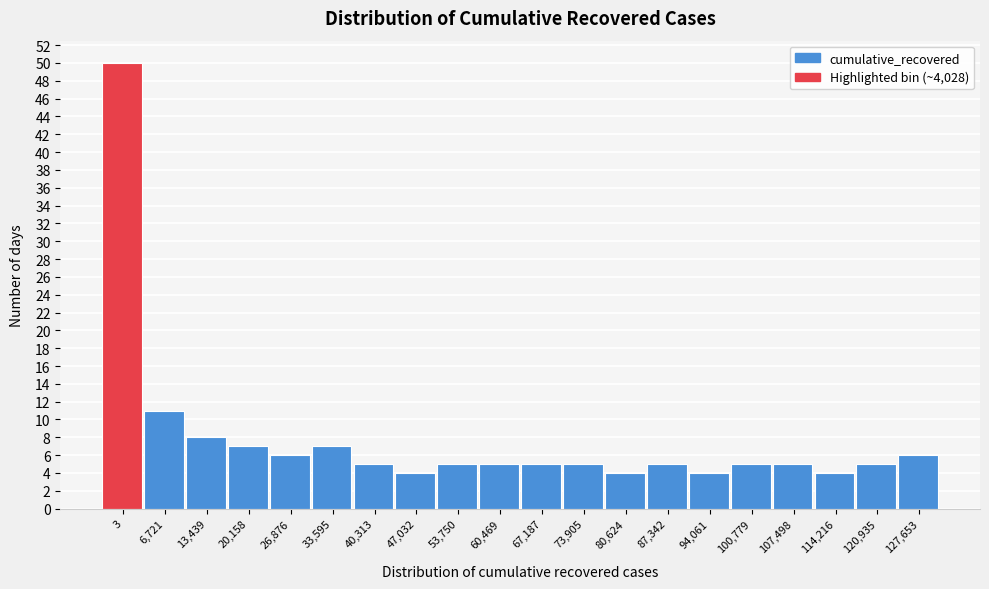

Reading left to right, list all the values displayed in this chart.

50	11	8	7	6	7	5	4	5	5	5	5	4	5	4	5	5	4	5	6